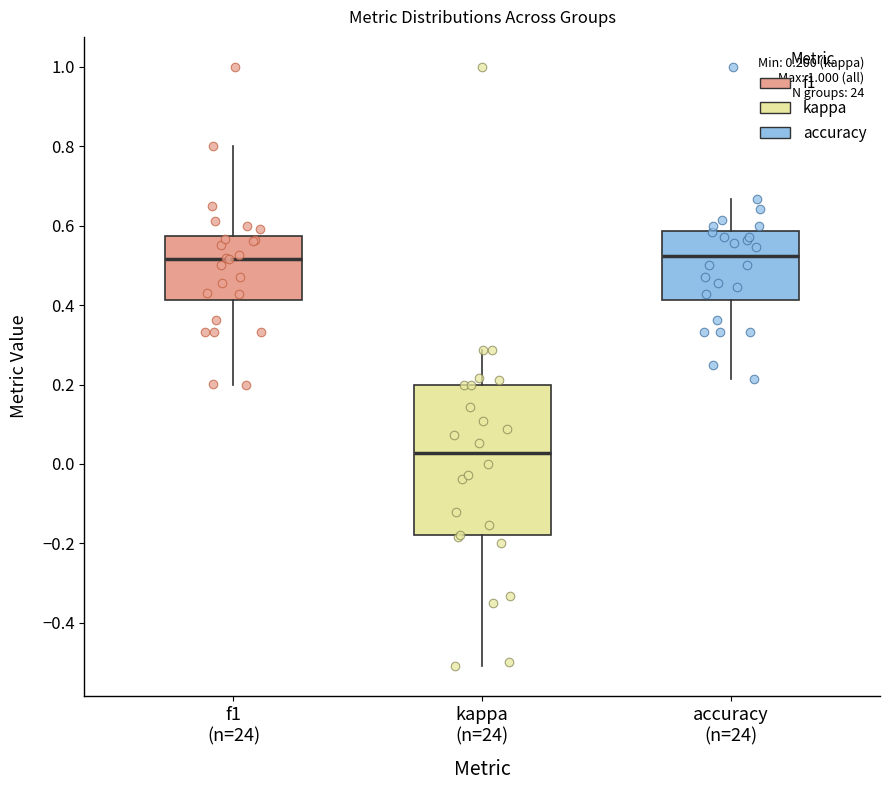

Which box is the tallest, from its lower edge to its upper edge?

kappa (n=24)